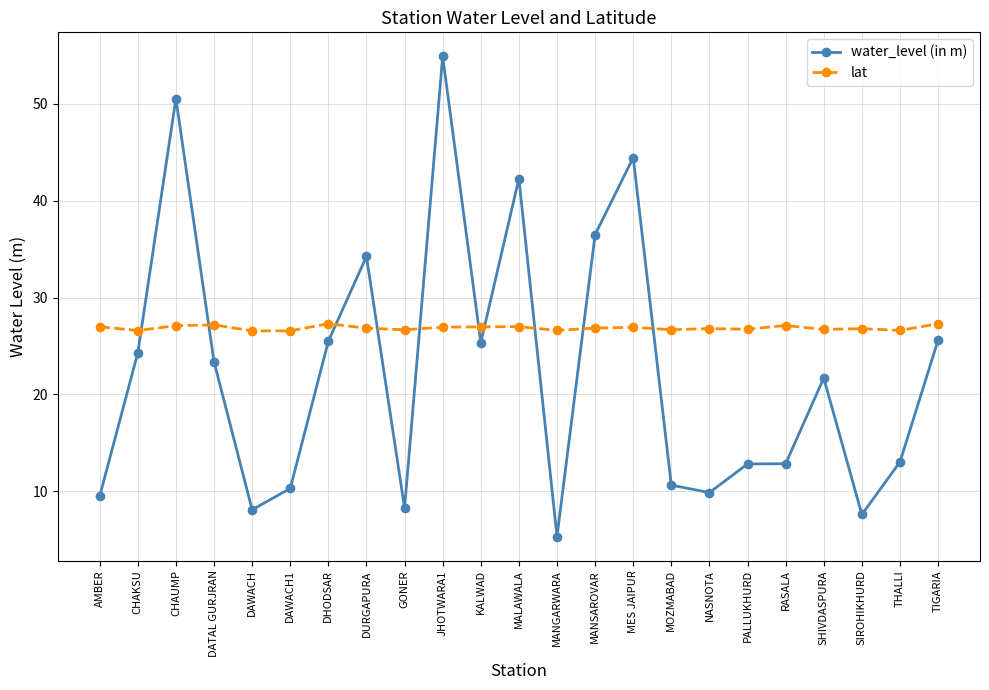

Rank the series by their average value, from highest to lowest.

lat, water_level (in m)